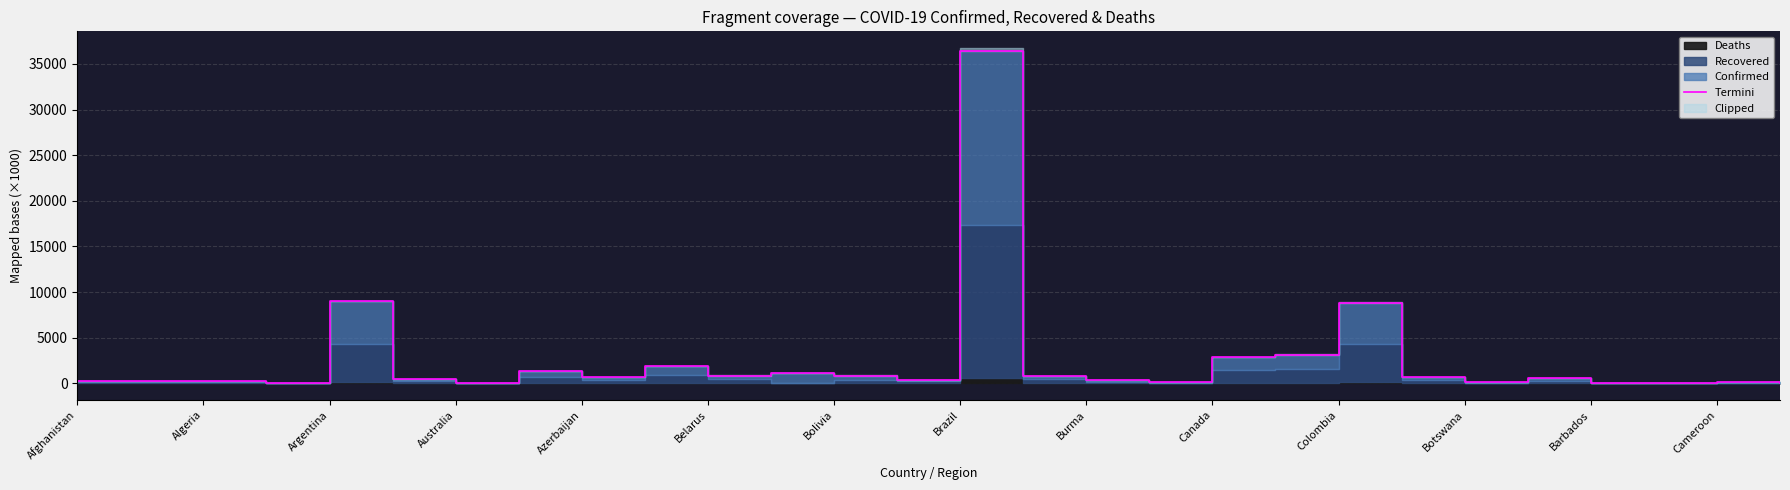

The value at 25 is 15.0. True or false?

False